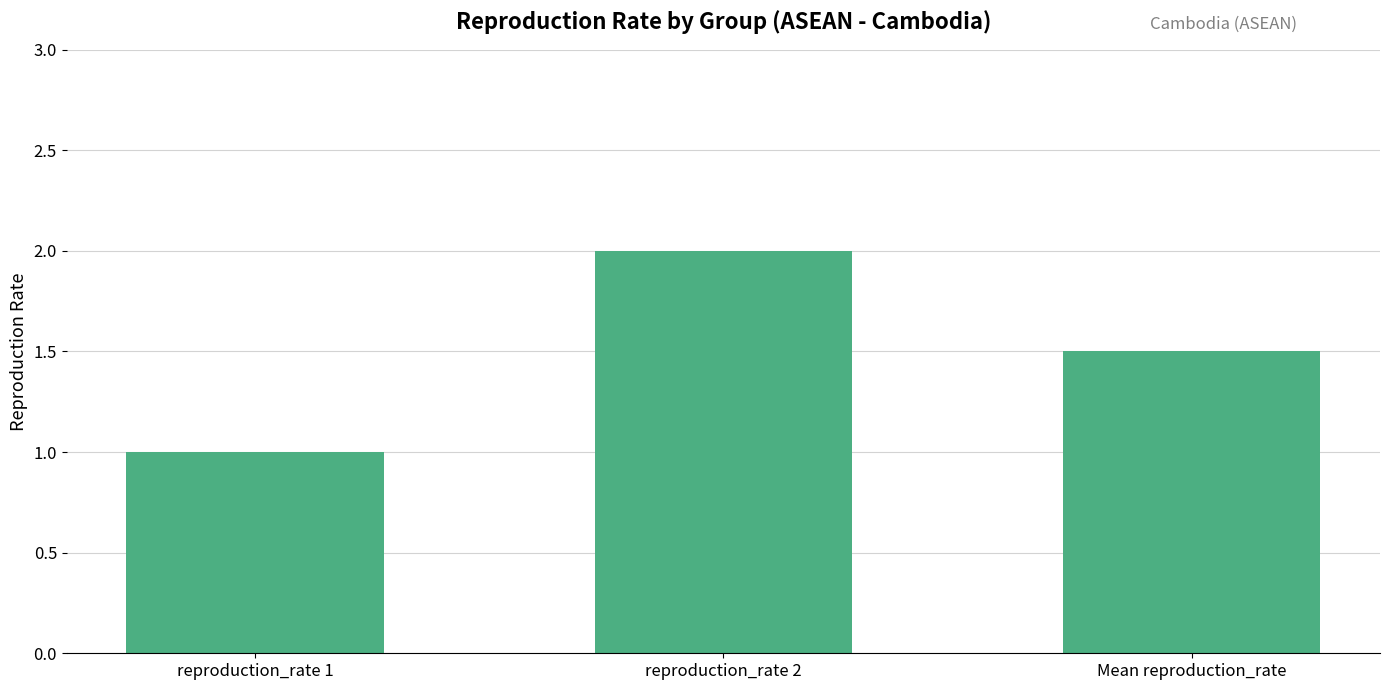

List the labels in order of value, smallest first.

reproduction_rate 1, Mean reproduction_rate, reproduction_rate 2